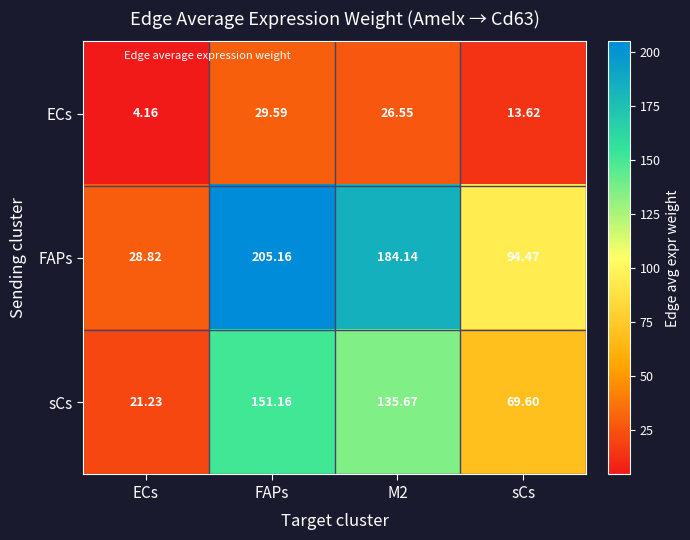

List the series in order of their peak value, lowest first.

ECs, sCs, FAPs